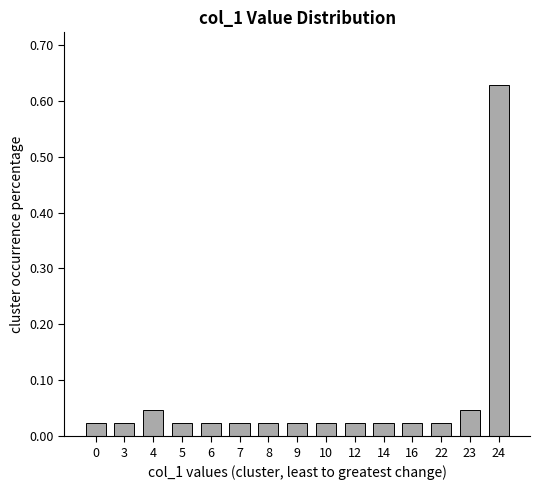

At which category does the chart reach its peak across all series?

24